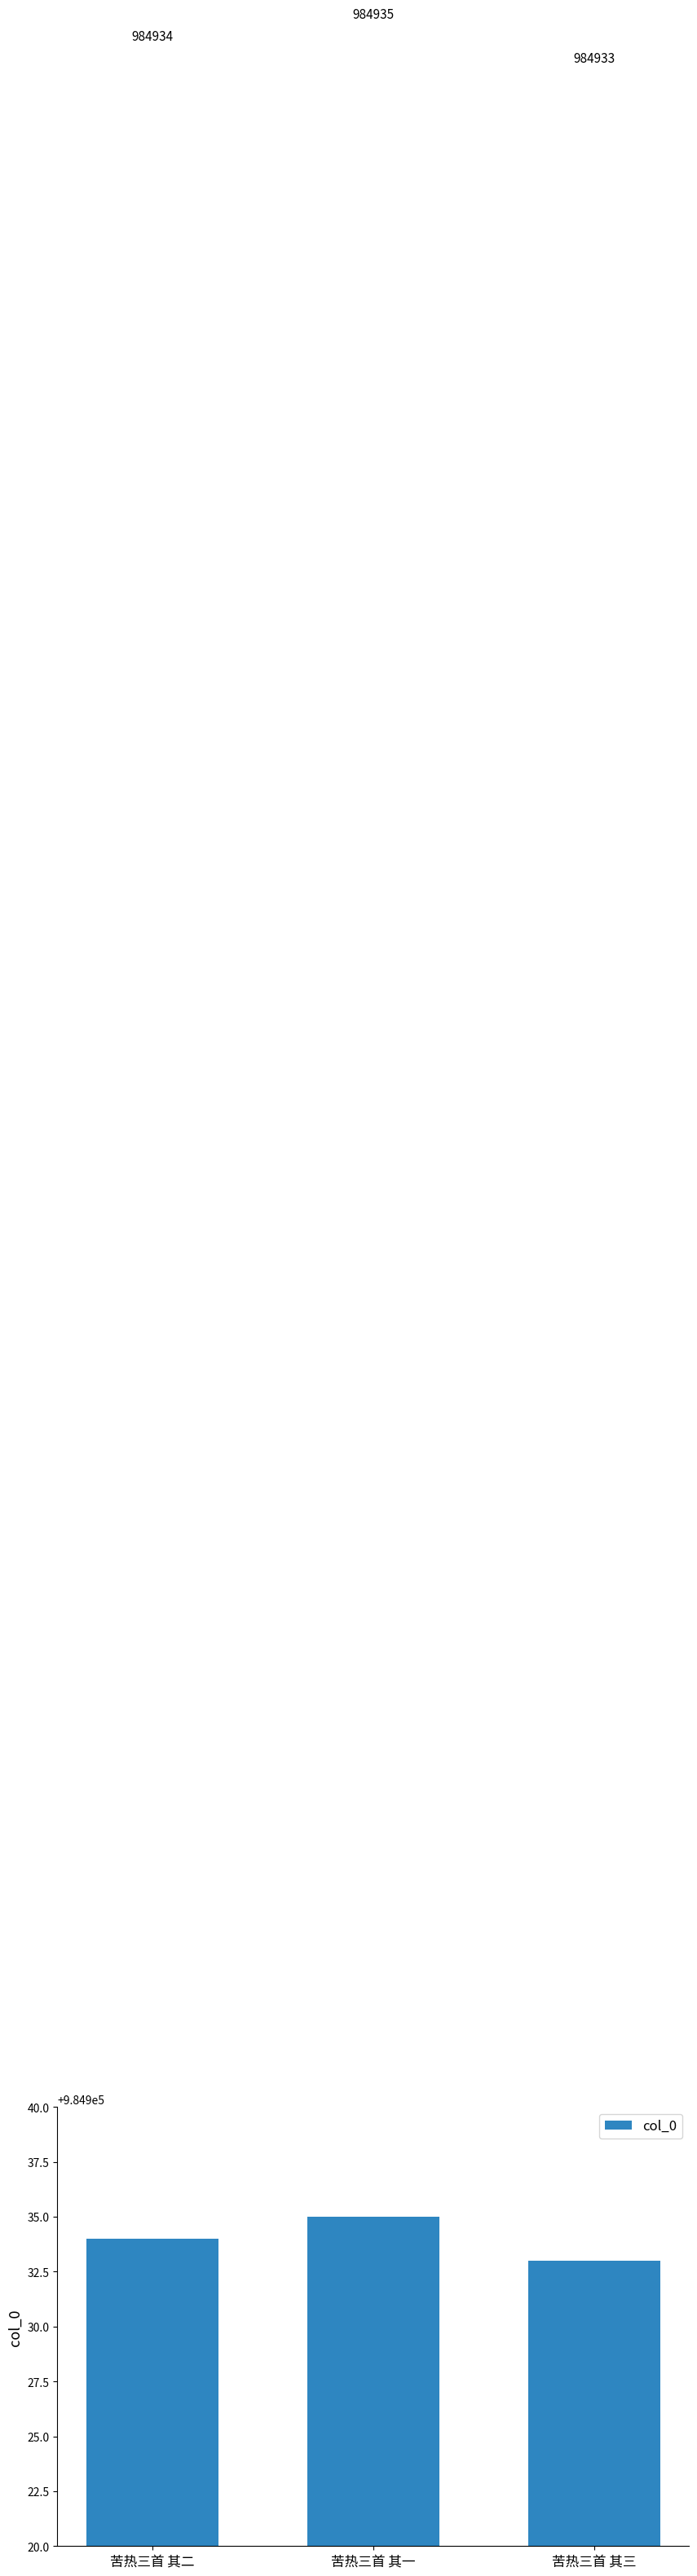

List the labels in order of value, largest first.

苦热三首 其一, 苦热三首 其二, 苦热三首 其三